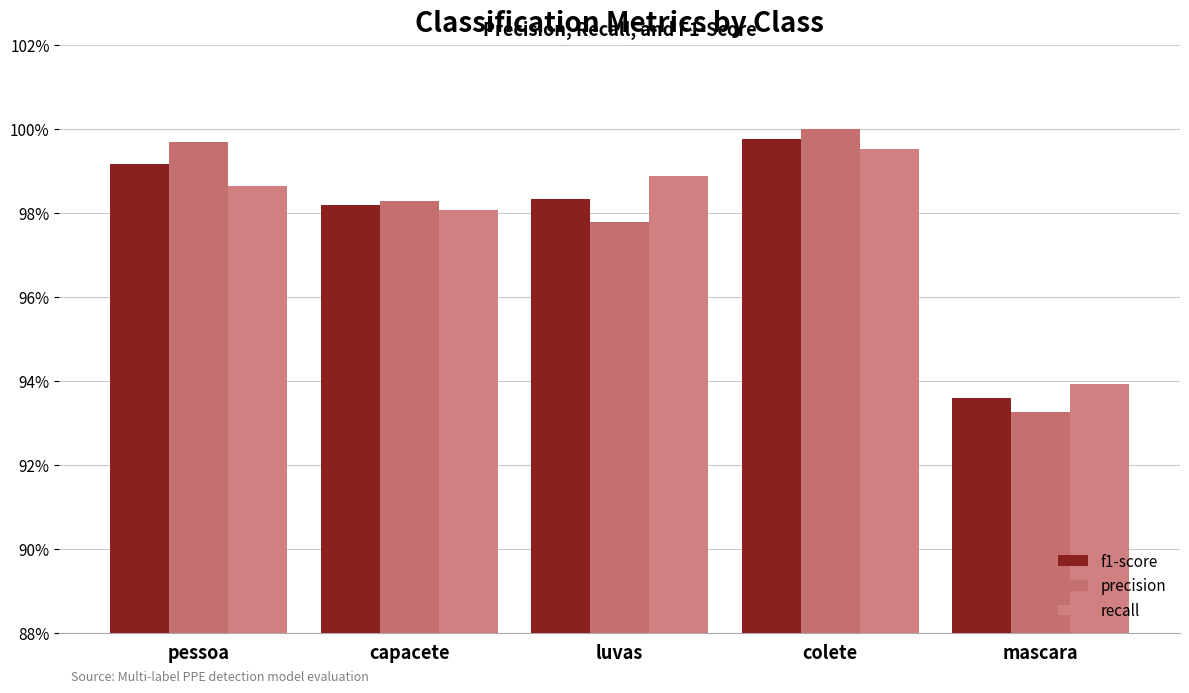

Is it true that precision equals 1.3 at pessoa?

False